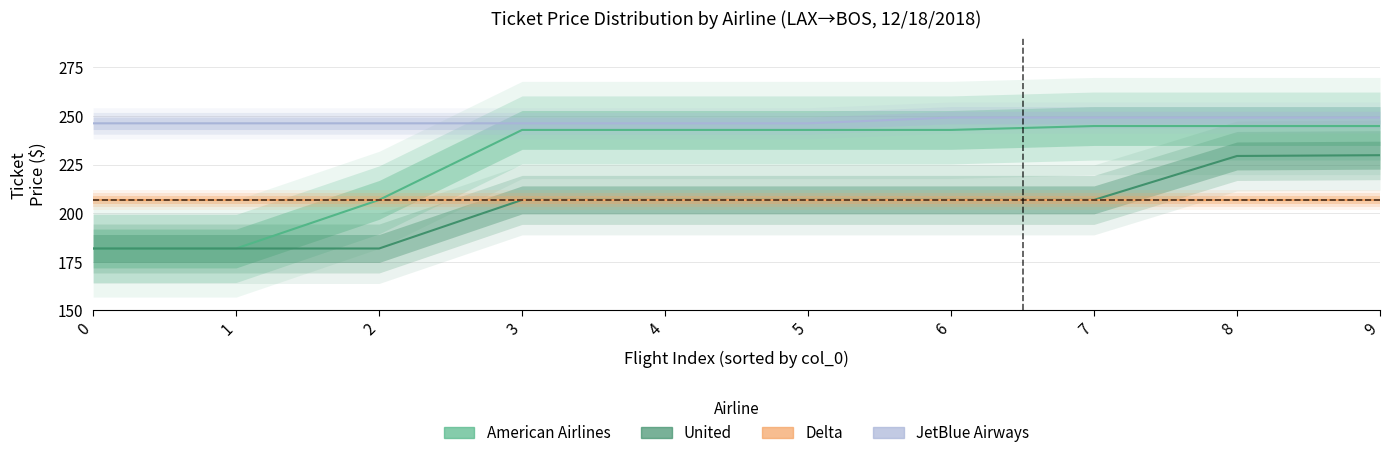

True or false: American Airlines and JetBlue Airways intersect in this chart.

False